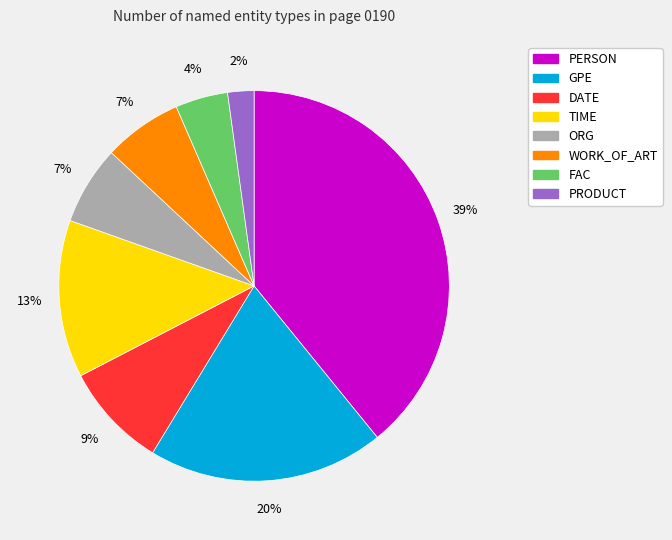

Does DATE represent more than half of the total?

No